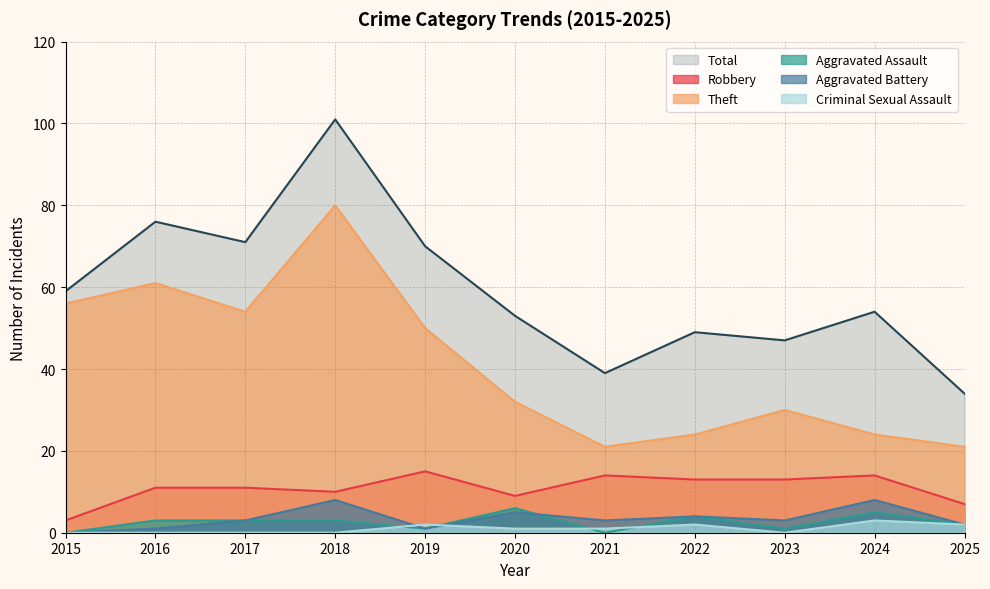

What are all the series names shown in the legend?

Total, Robbery, Theft, Aggravated Assault, Aggravated Battery, Criminal Sexual Assault